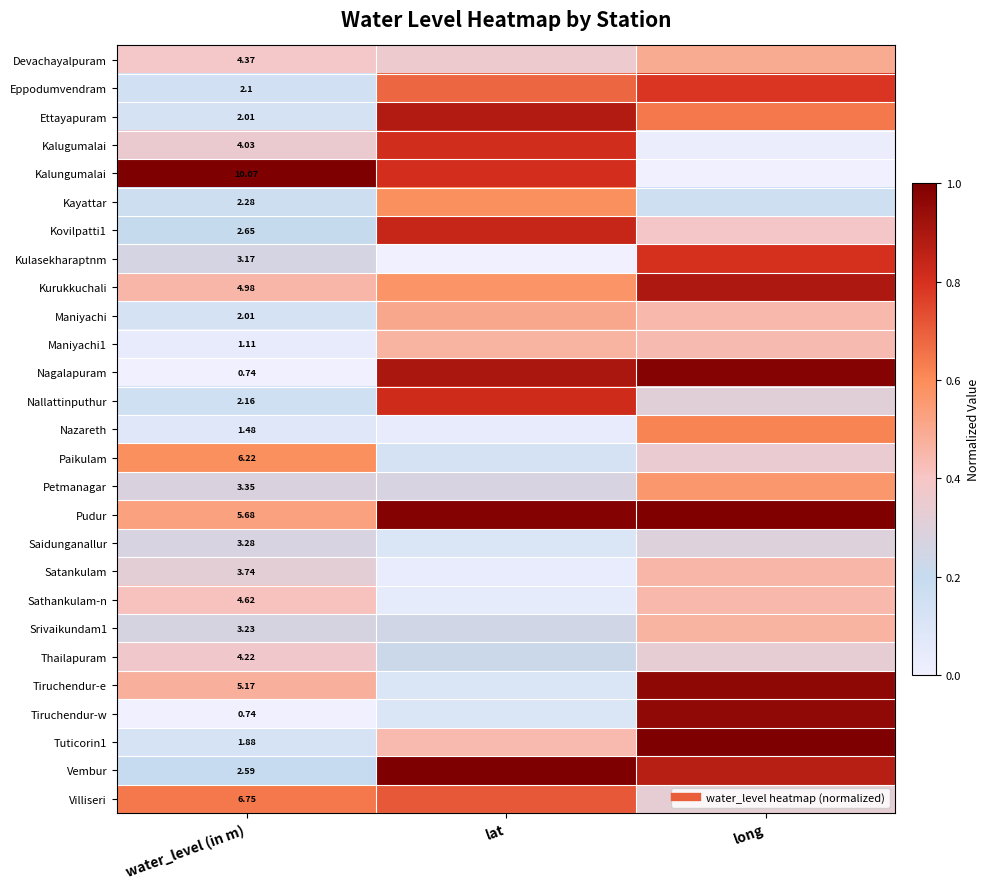

List the labels in order of Srivaikundam1 value, smallest first.

lat, water_level (in m), long